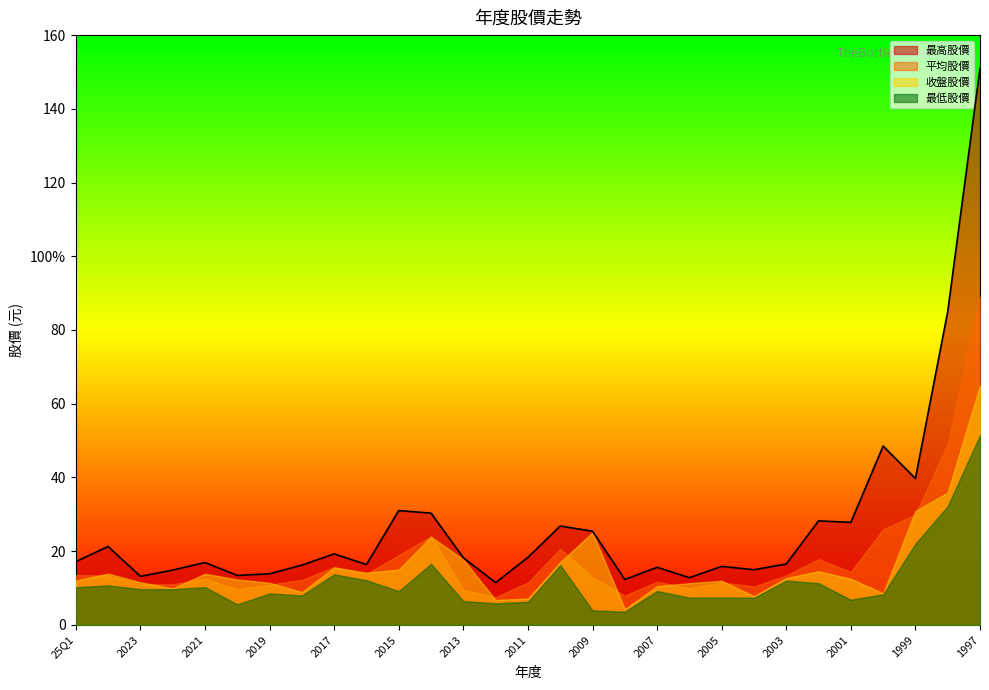

Is the value of 平均股價 at 2008 greater than the value of 收盤股價 at 1997?

No